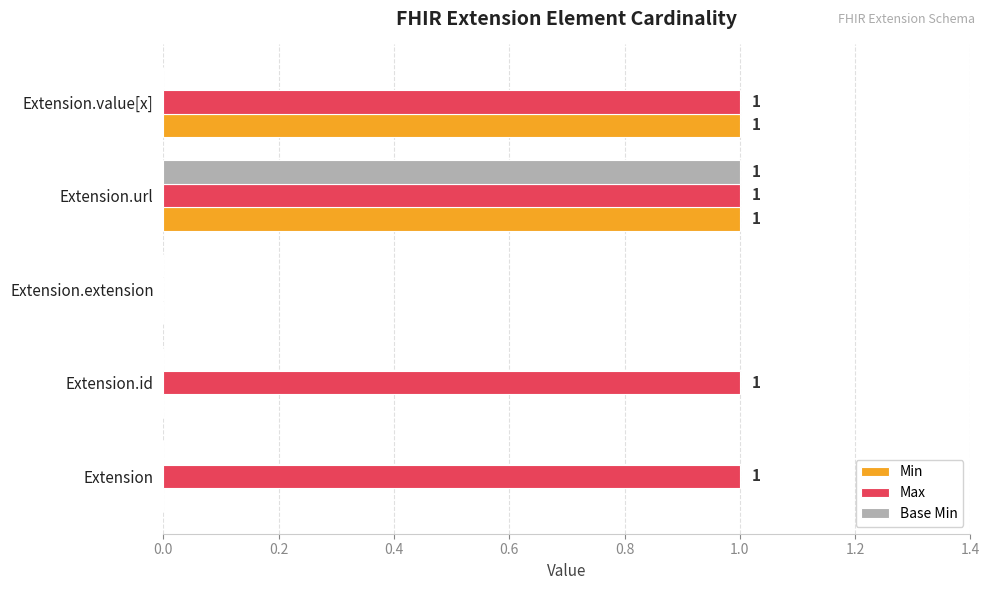

Which series has the largest total across all categories?

Max